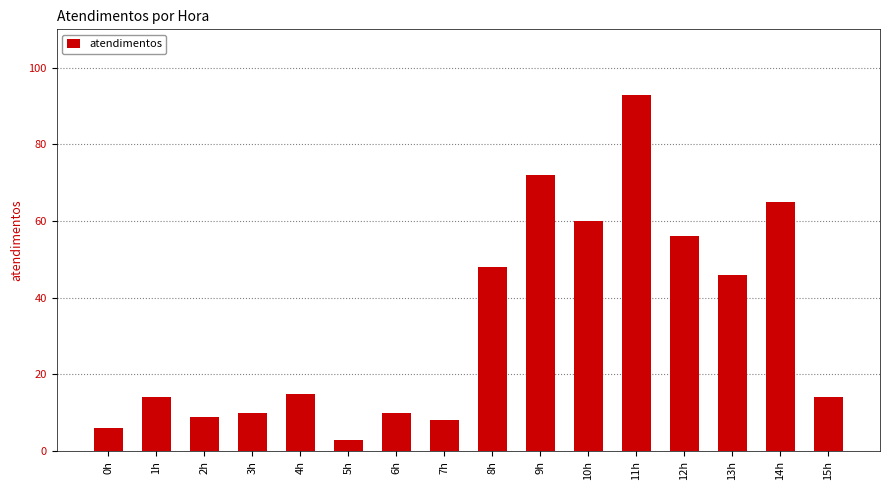

What position from the left is 8h?

9